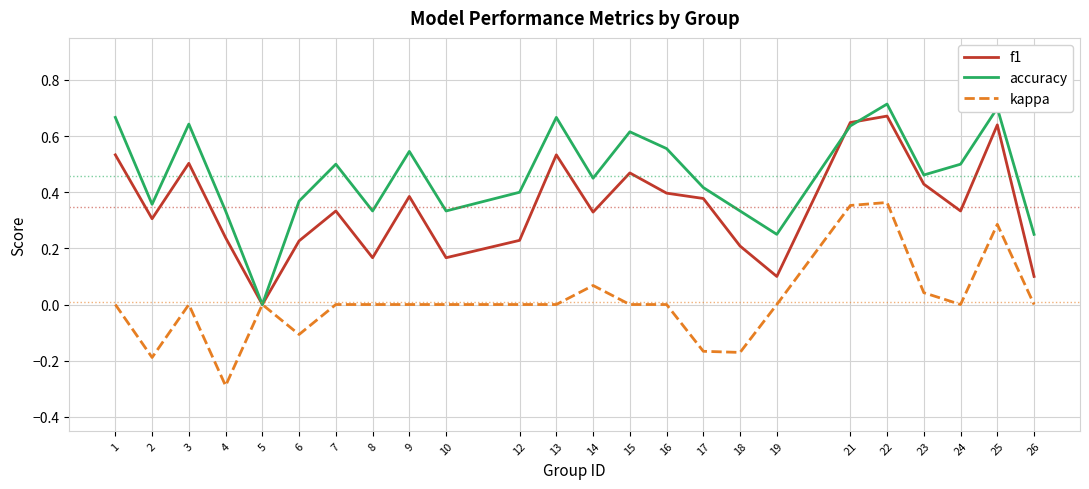

At which category does the chart reach its peak across all series?

22